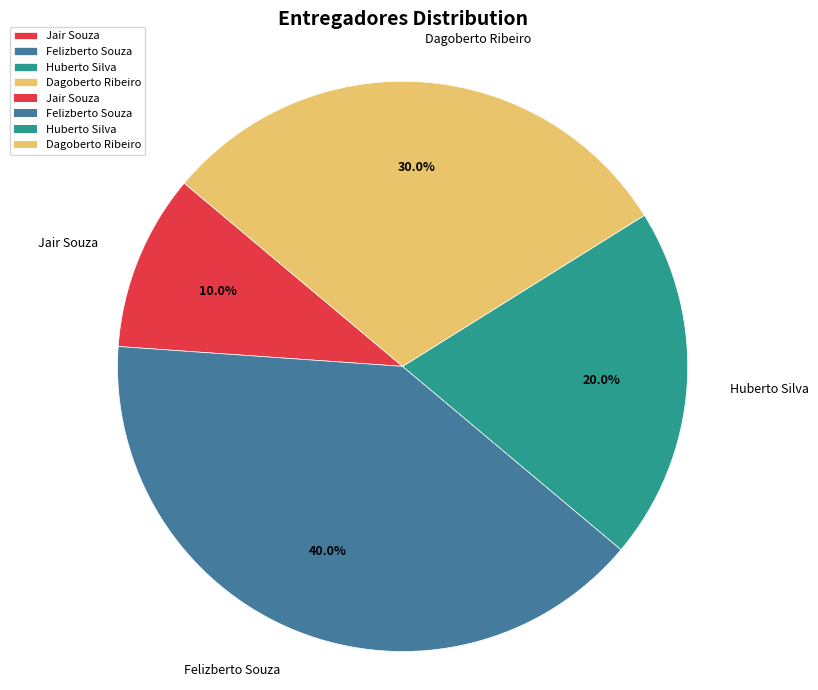

To the nearest percent, what is the average slice percentage?

25%